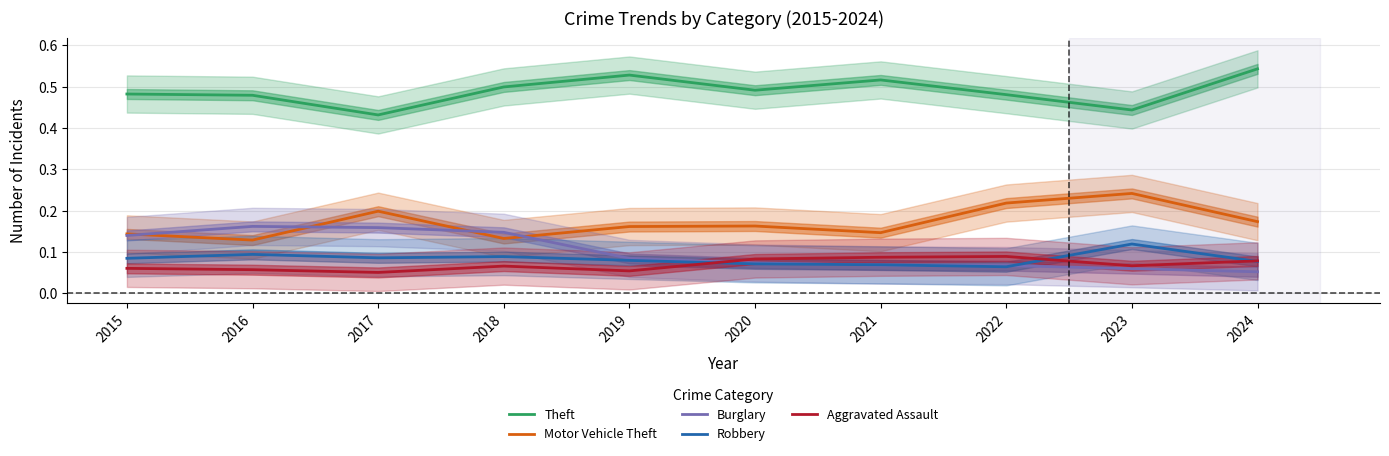

Is this an area chart (filled region under the line)?

No